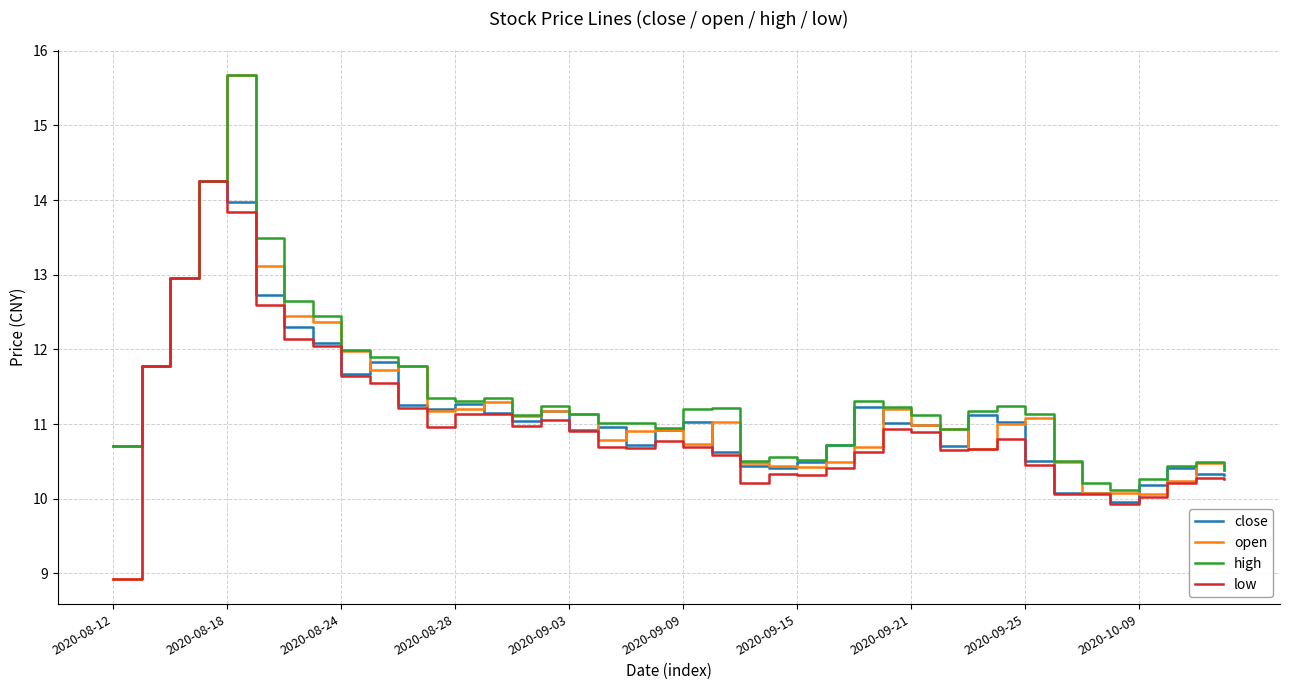

Which series has the widest spread of values?

open